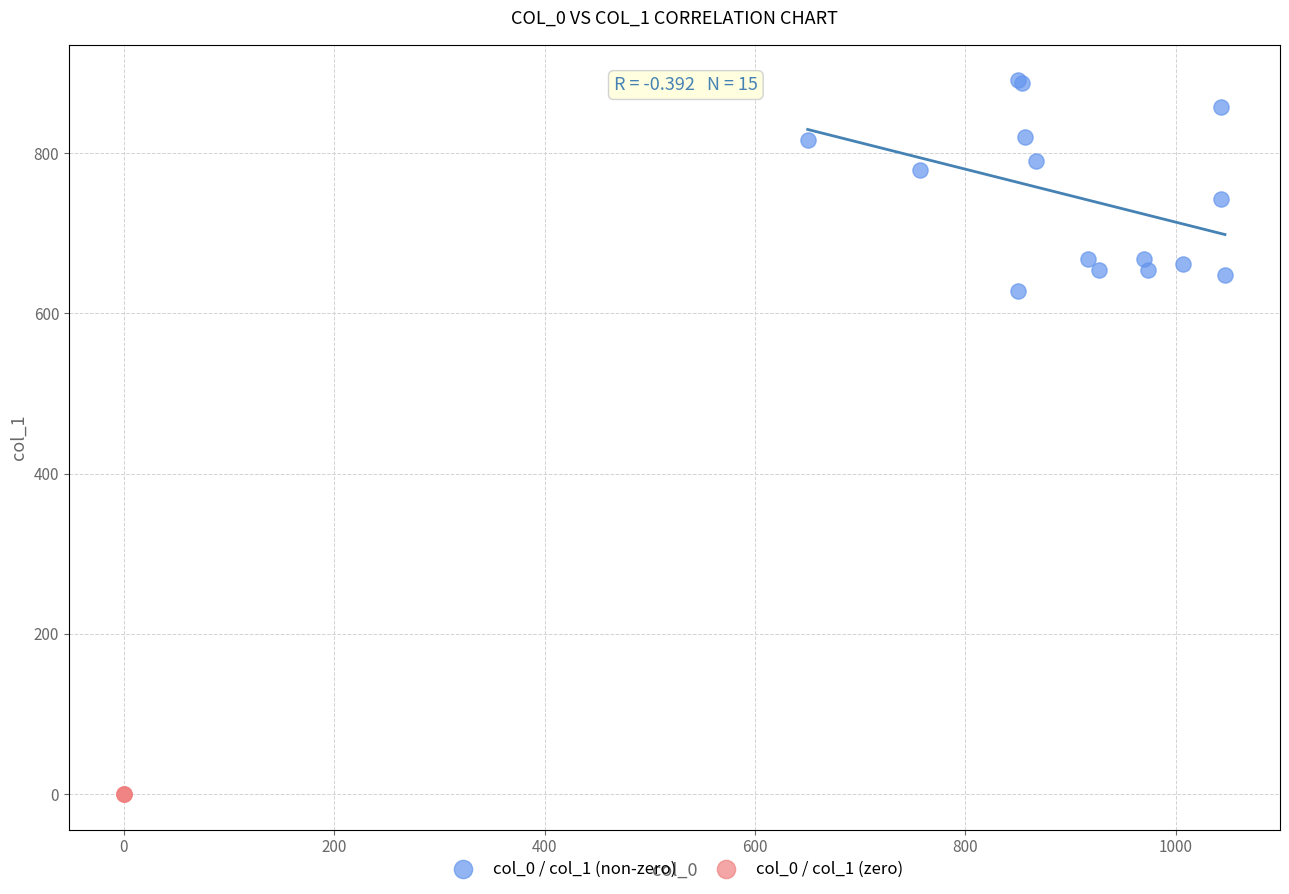

Which series reaches the maximum Y coordinate?

col_0 / col_1 (non-zero)